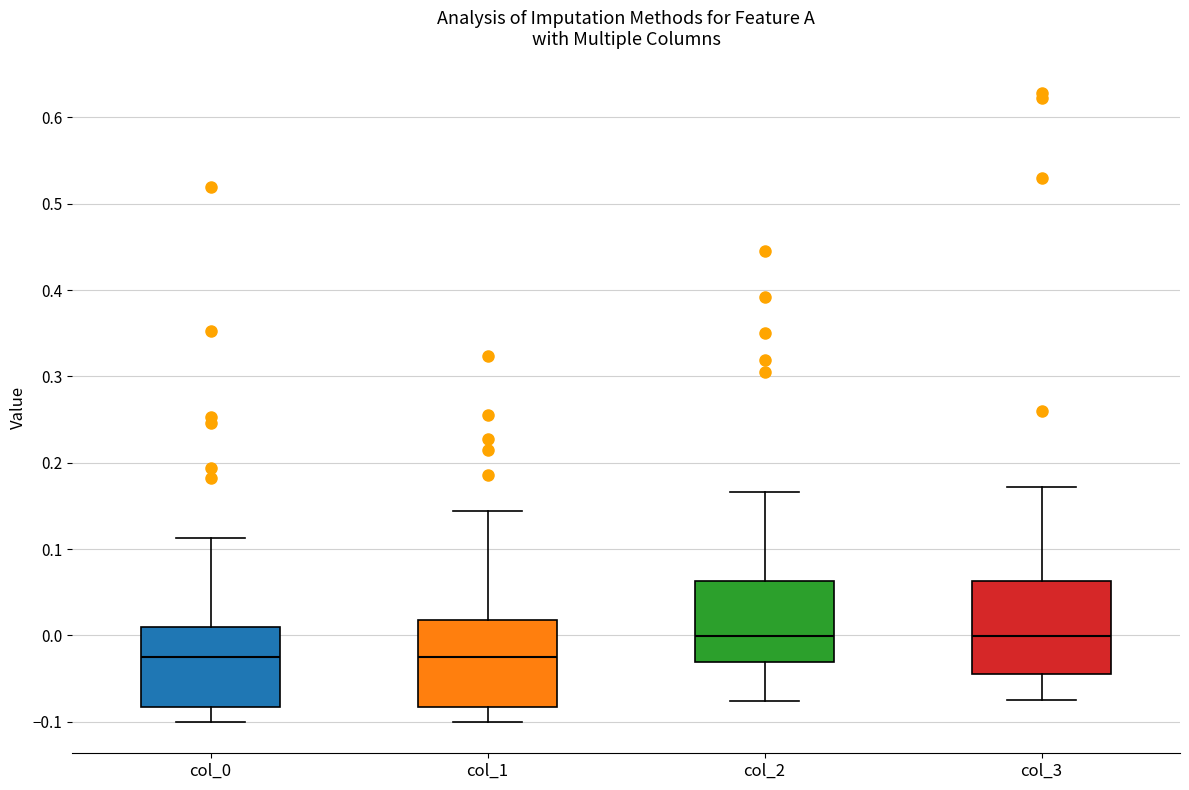

Reading left to right, transcribe this box plot: for each box, give where its median line is, the range the box spans, and where its two whiskers end, as read against the y-axis. The values are not printed on the chart, so give them approximately, as read against the axis.

col_0: median -0.03, box -0.08 to 0.01, whiskers -0.10 to 0.11
col_1: median -0.03, box -0.08 to 0.02, whiskers -0.10 to 0.14
col_2: median 0.00, box -0.03 to 0.06, whiskers -0.08 to 0.17
col_3: median 0.00, box -0.04 to 0.06, whiskers -0.07 to 0.17